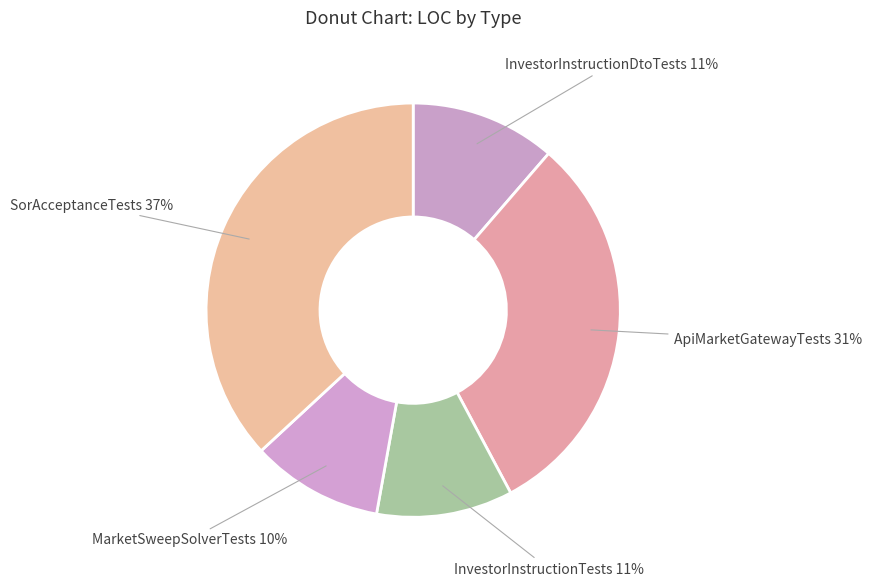

Between SorAcceptanceTests 37% and ApiMarketGatewayTests 31%, which is larger?

SorAcceptanceTests 37%